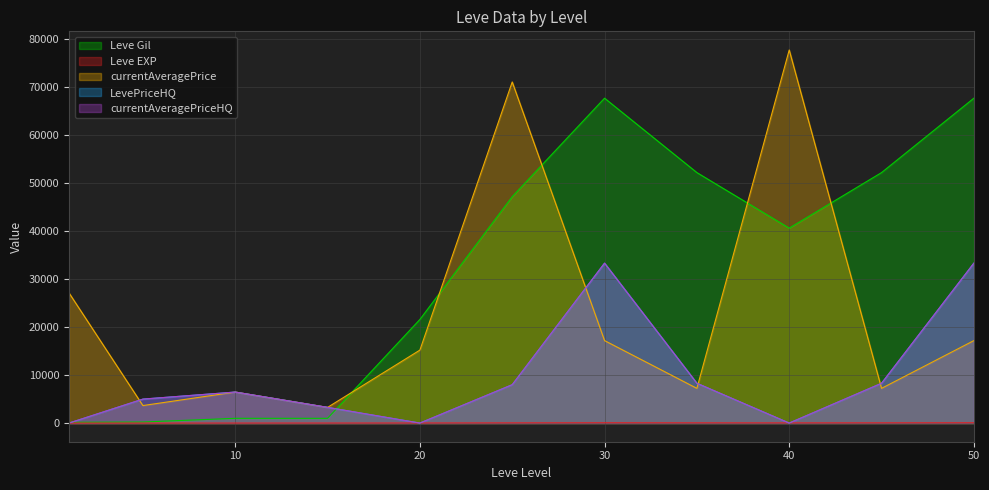

Is the value of Leve EXP at 30 greater than the value of currentAveragePrice at 40?

No